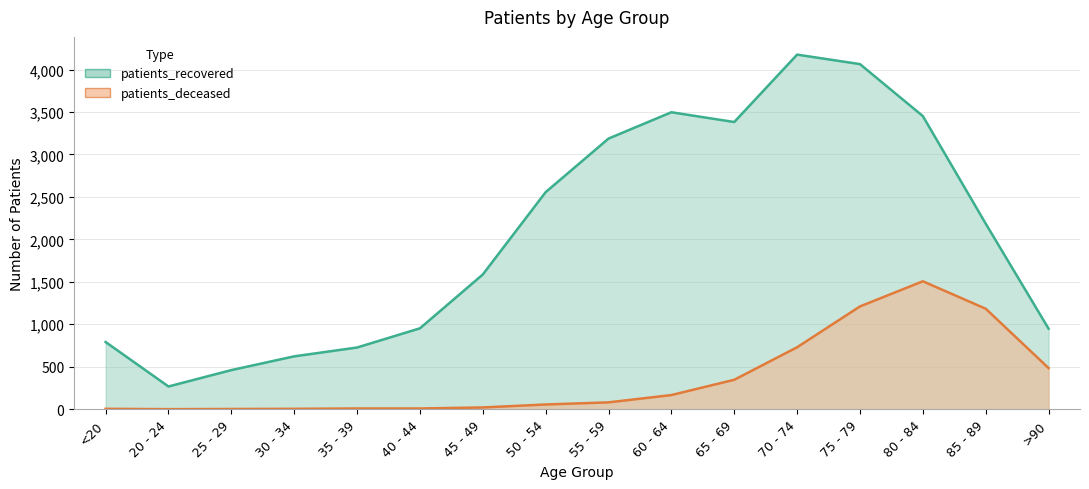

What is the average value of the patients_deceased series?

363